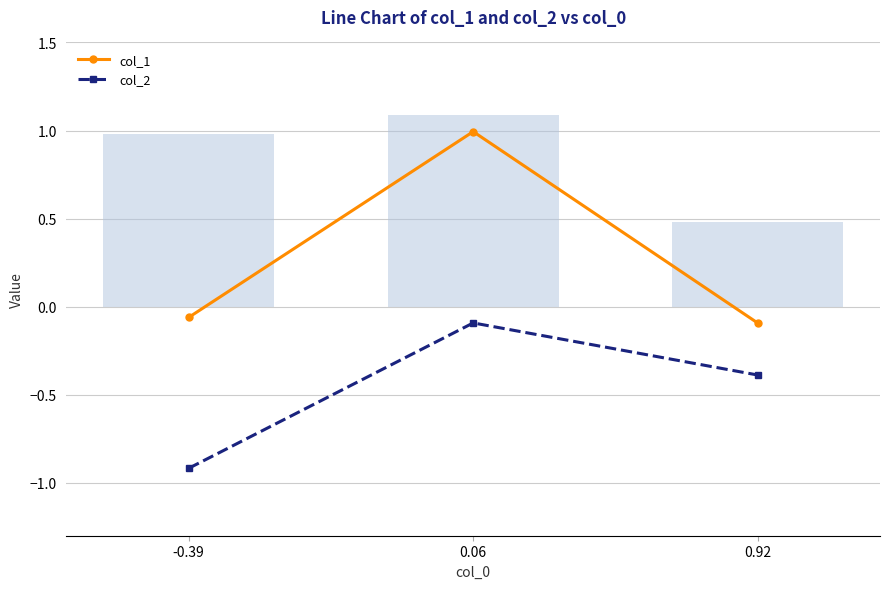

Where is col_2 nearest to the value 0?

0.06